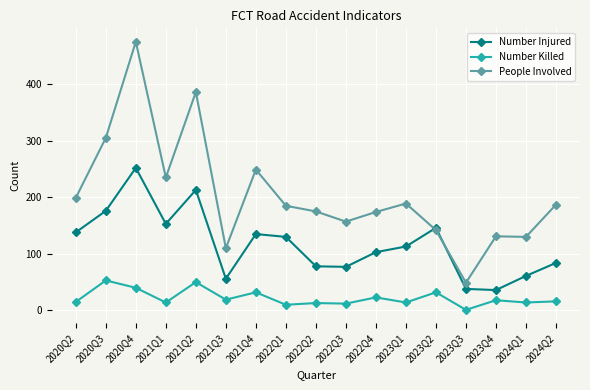

True or false: Number Killed has a value of 40 at 2020Q4.

True